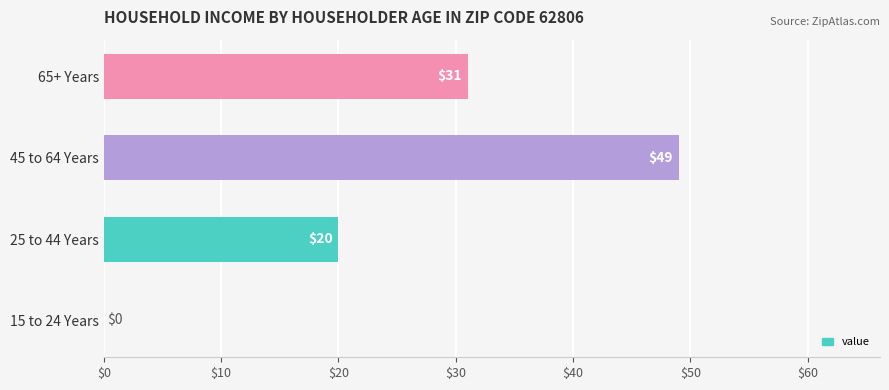

Is it true that the value at 15 to 24 Years is 0?

True